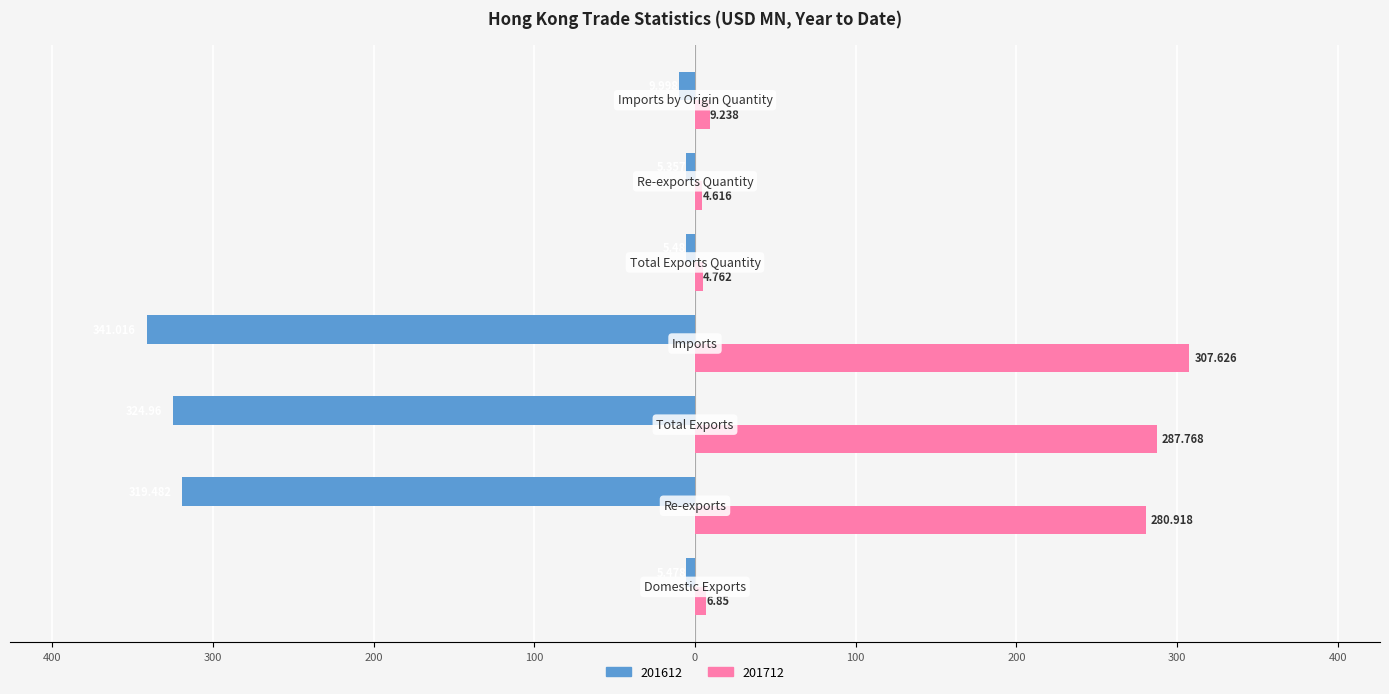

What is the difference between the maximum and minimum values in the 201712 series?

303.0